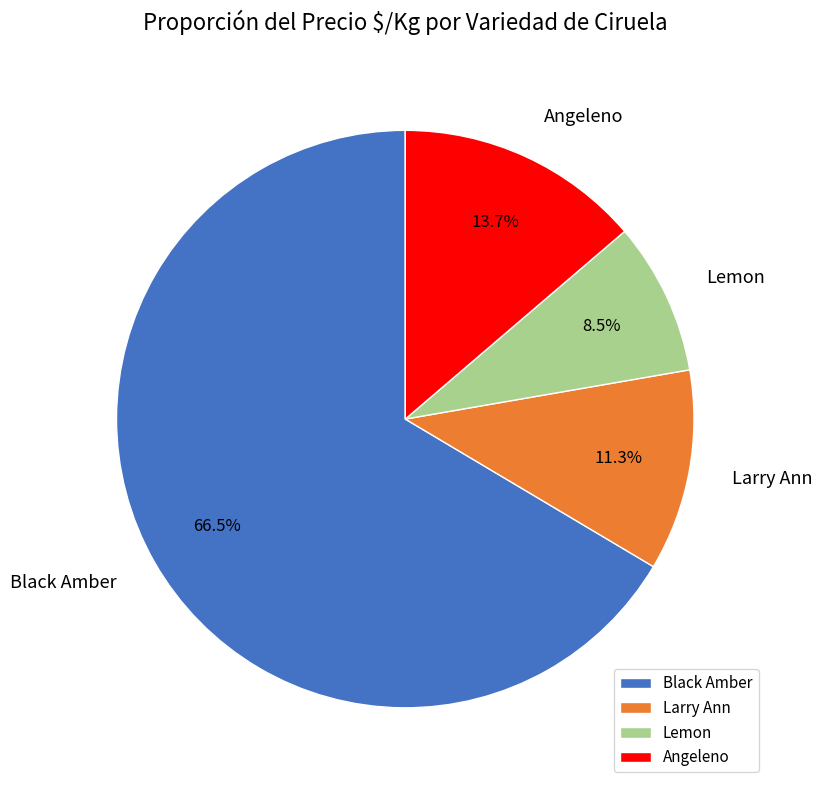

Which category has the smallest portion of the pie?

Lemon